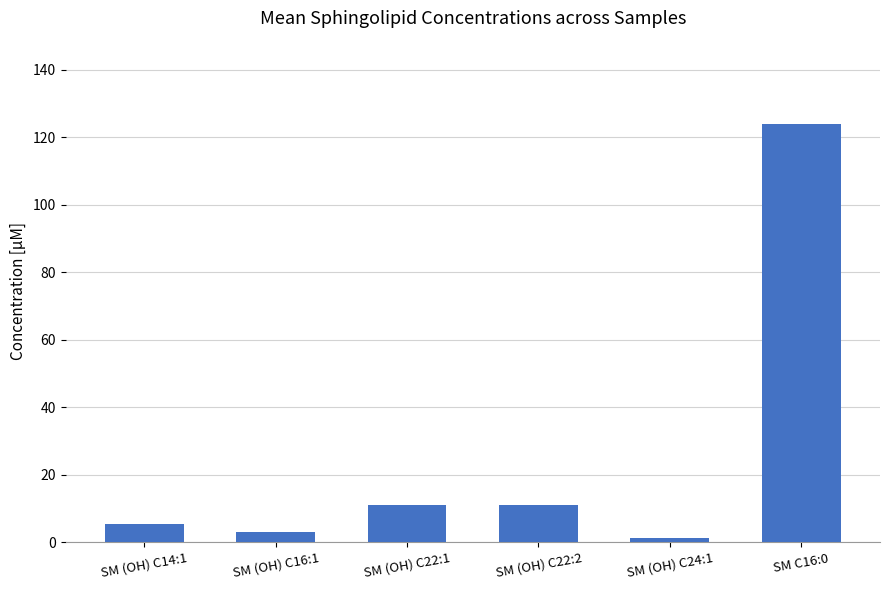

What is the difference between the values at SM (OH) C14:1 and SM C16:0?

118.4